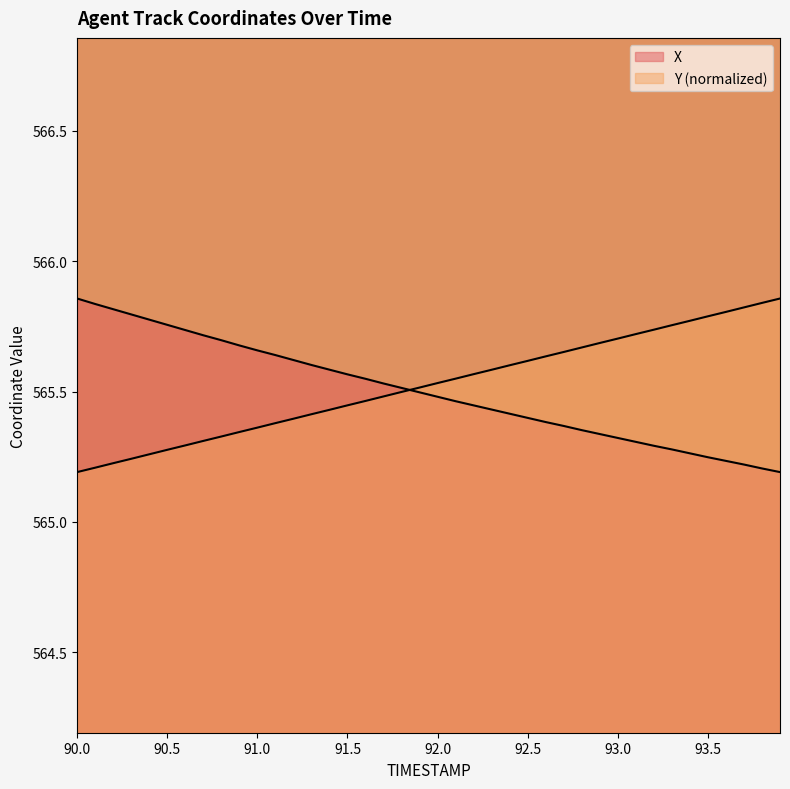

At which category does the chart reach its peak across all series?

90.0